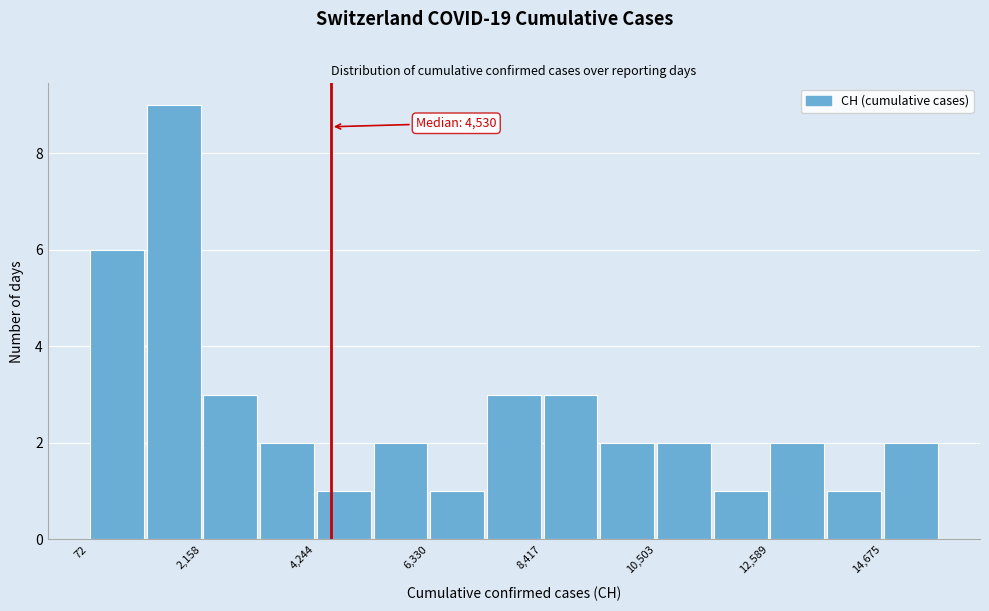

Read against the x-axis, roughly where is the centre of the tallest bar?

1500